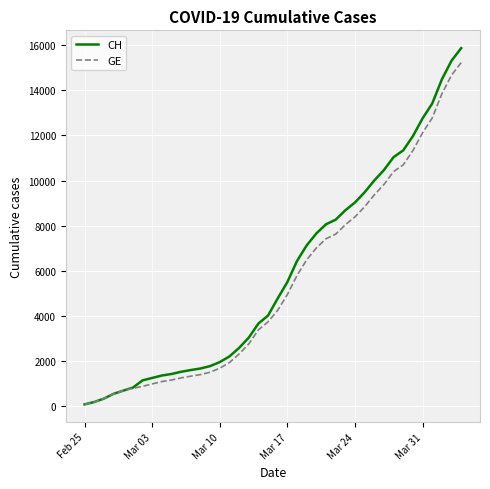

Which series has the widest spread of values?

CH